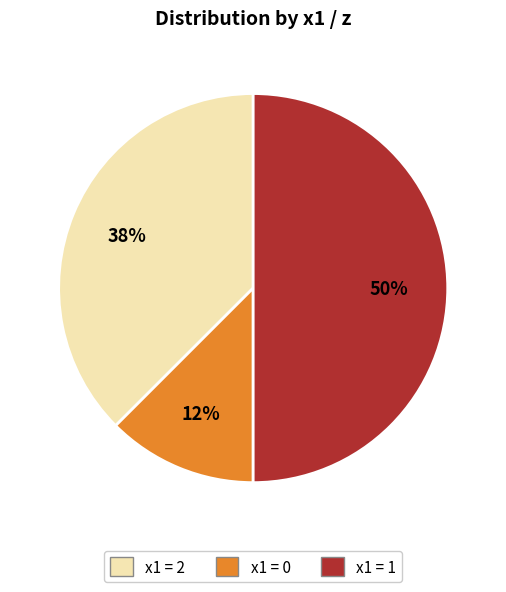

How many slices are in this pie chart?

3